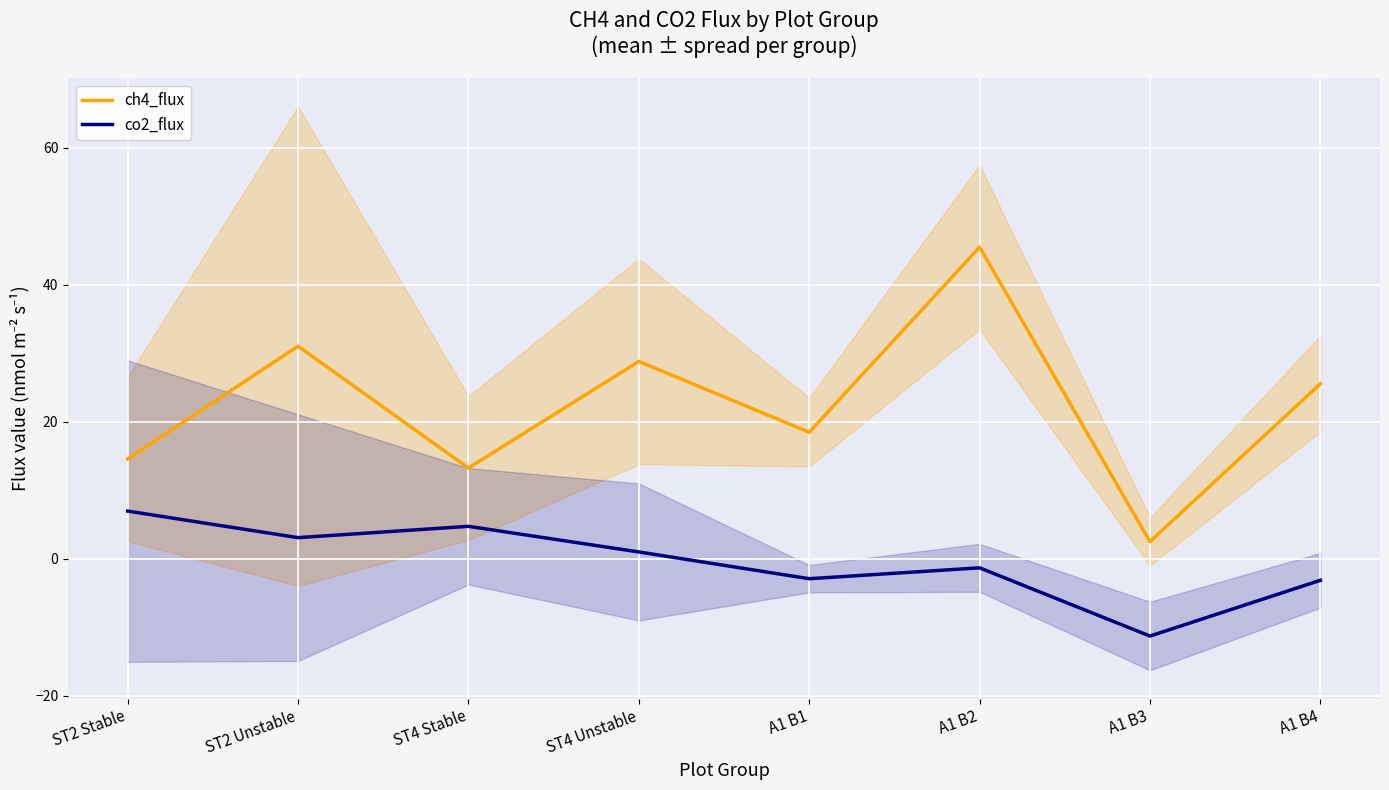

What is the value of the ch4_flux point at the 1st from the left?

14.6